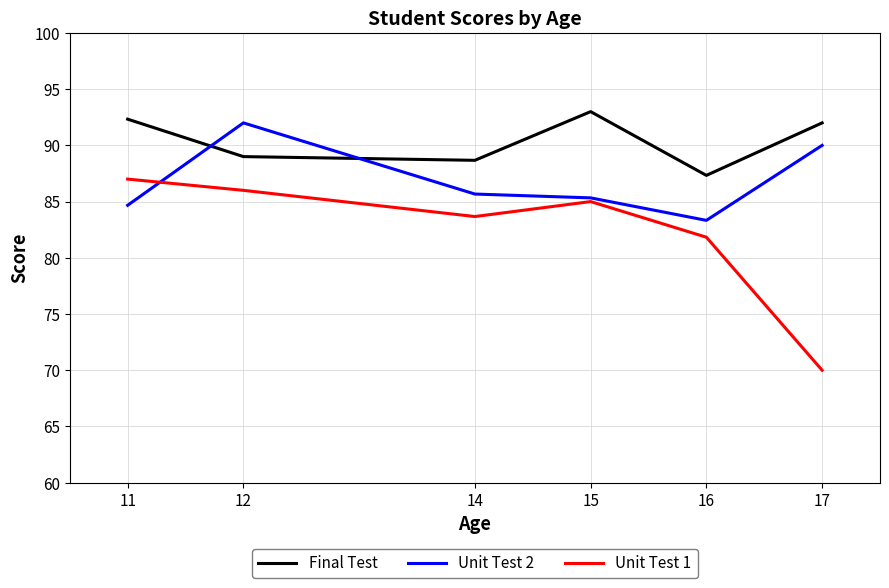

Rank the series by their average value, from lowest to highest.

Unit Test 1, Unit Test 2, Final Test